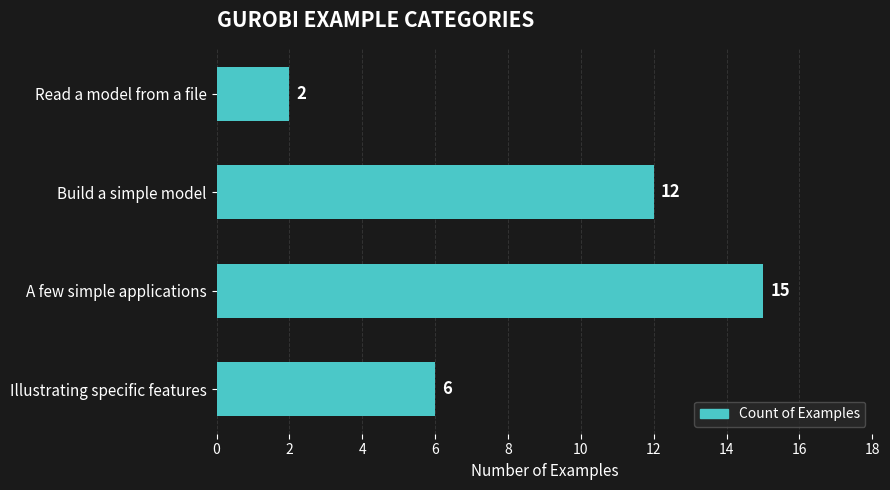

What is the sum of all values?

35